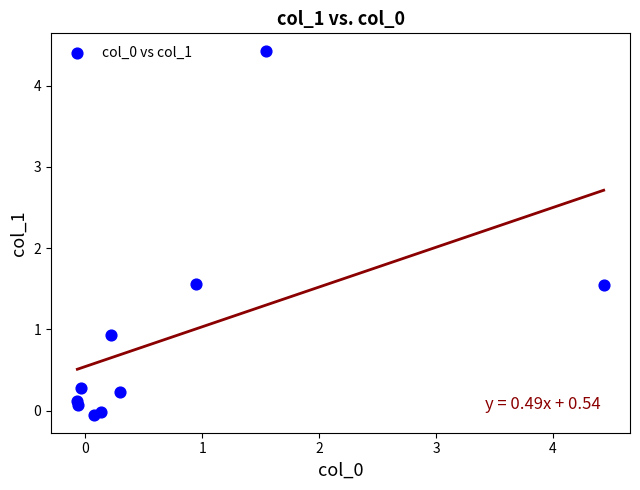

What is the range of X values (max minus min)?

4.5